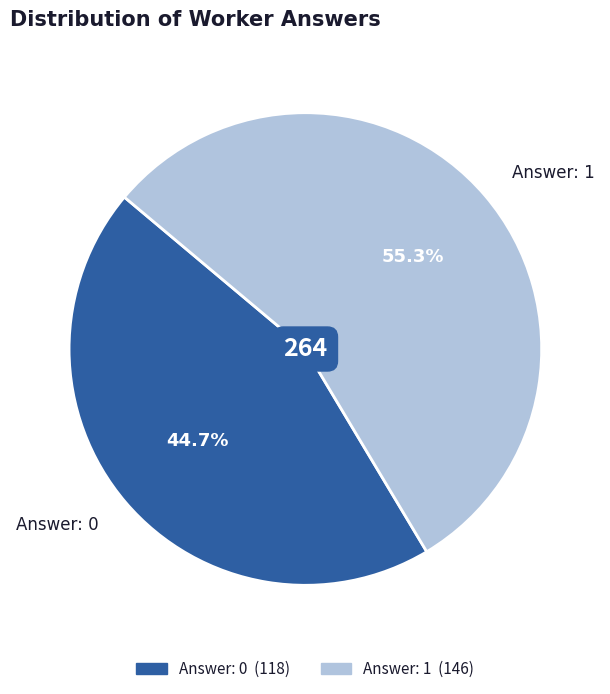

To the nearest percent, what percentage of the pie is Answer: 1?

55%